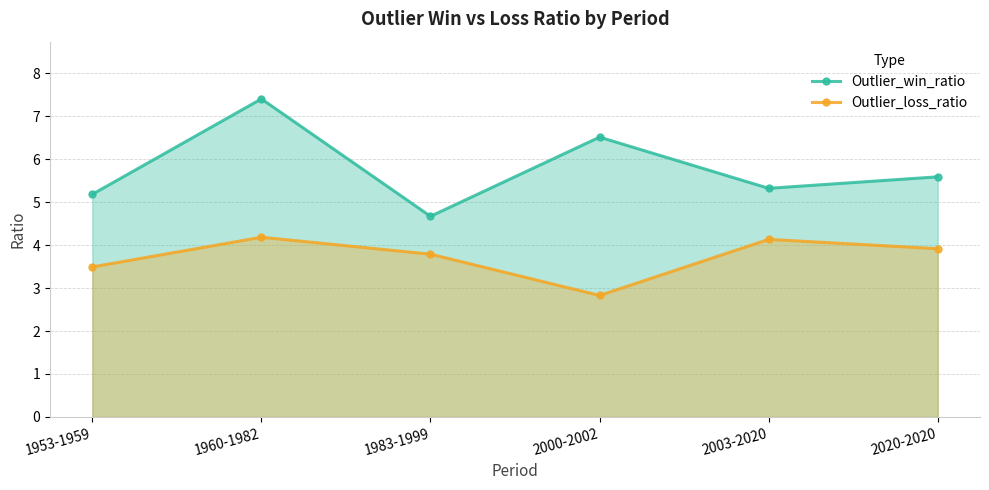

What is the greatest value displayed?

7.4